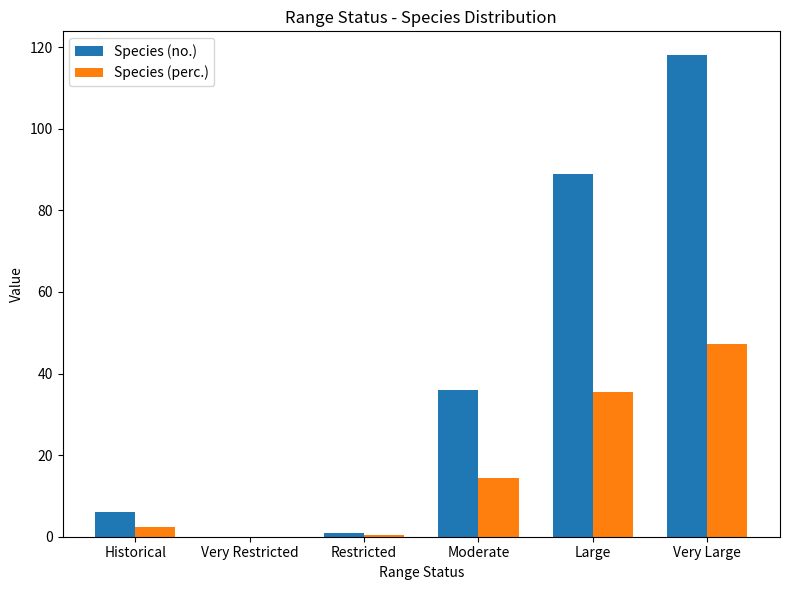

What is the difference between the Species (no.) values at Restricted and Very Restricted?

1.0